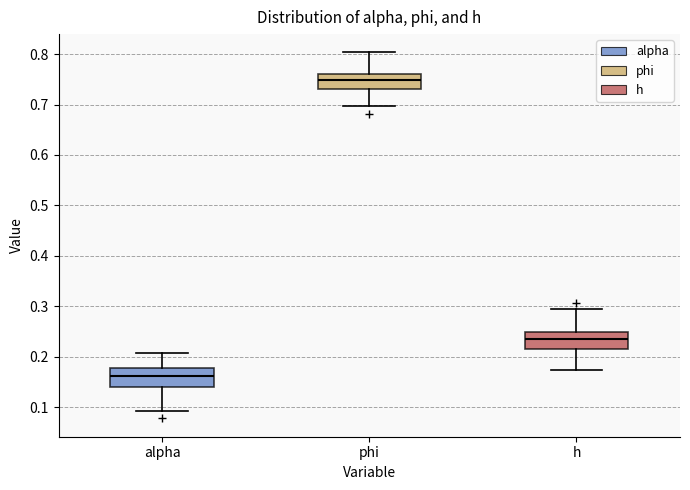

Reading left to right, transcribe this box plot: for each box, give where its median line is, the range the box spans, and where its two whiskers end, as read against the y-axis. The values are not printed on the chart, so give them approximately, as read against the axis.

alpha: median 0.16, box 0.14 to 0.18, whiskers 0.09 to 0.21
phi: median 0.75, box 0.73 to 0.76, whiskers 0.70 to 0.80
h: median 0.23, box 0.21 to 0.25, whiskers 0.17 to 0.29